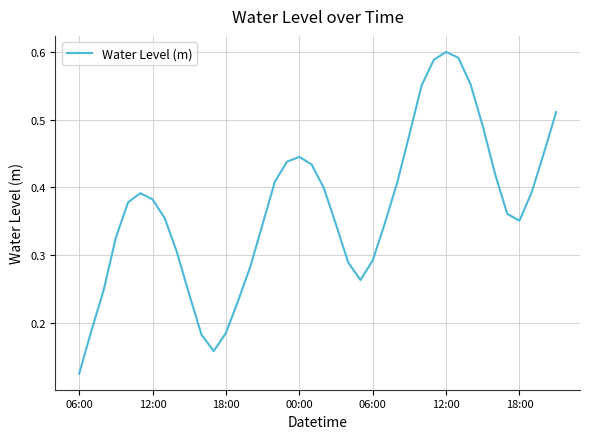

What is the difference between the second highest and second lowest values?

0.4